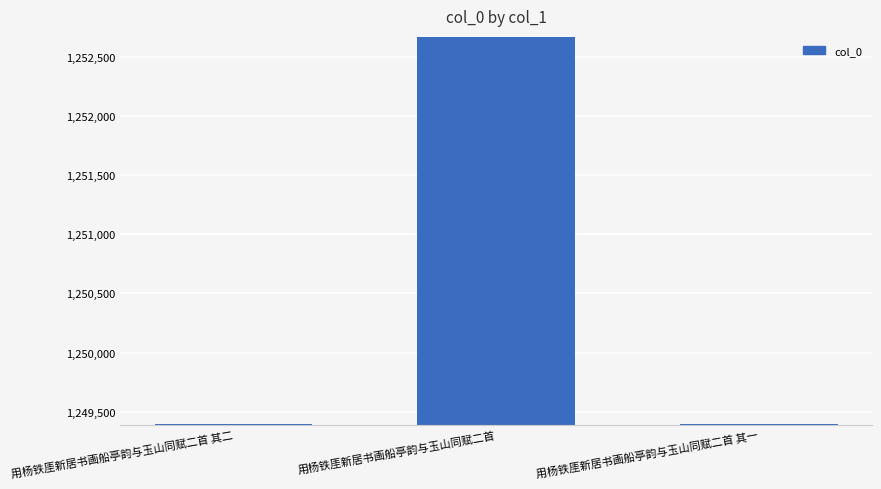

True or false: the data shows 1252669 at 用杨铁厓新居书画船亭韵与玉山同赋二首.

True